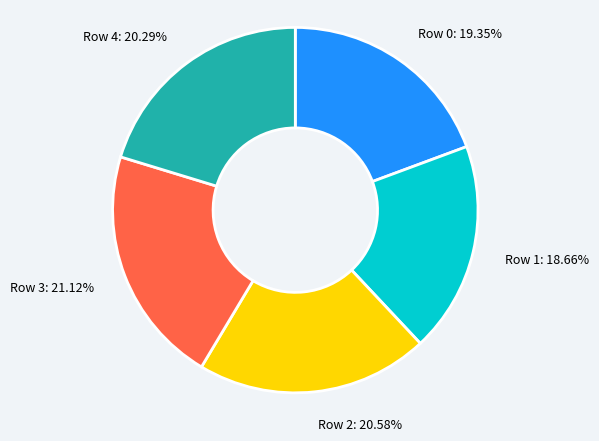

To the nearest percent, what is the difference between the largest and smallest slice percentages?

2%